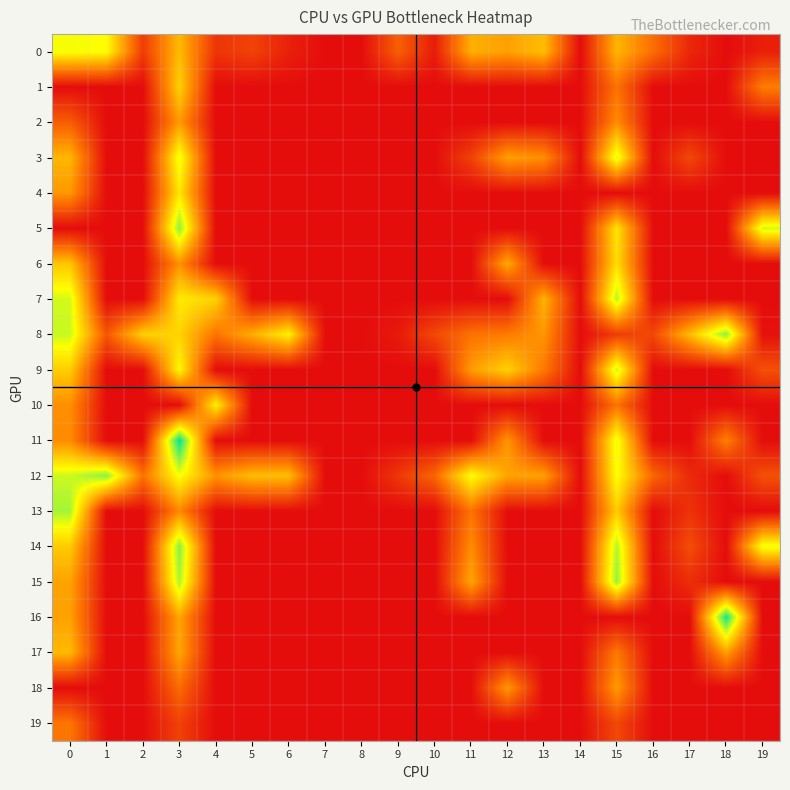

List the series in order of their peak value, highest first.

11, 16, 14, 12, 5, 8, 15, 13, 7, 9, 3, 0, 10, 4, 6, 1, 17, 18, 2, 19